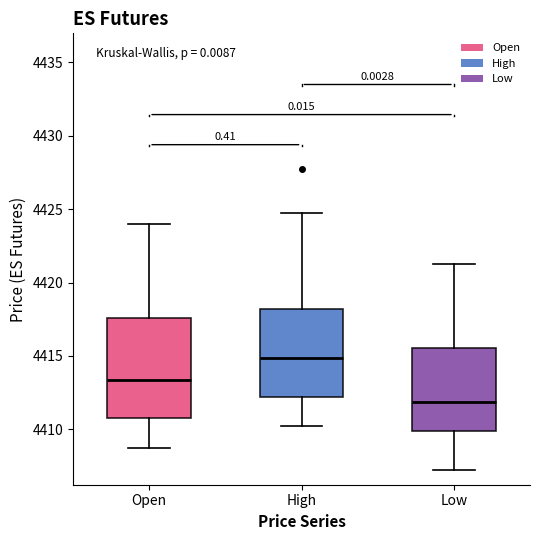

Which box is the tallest, from its lower edge to its upper edge?

Open